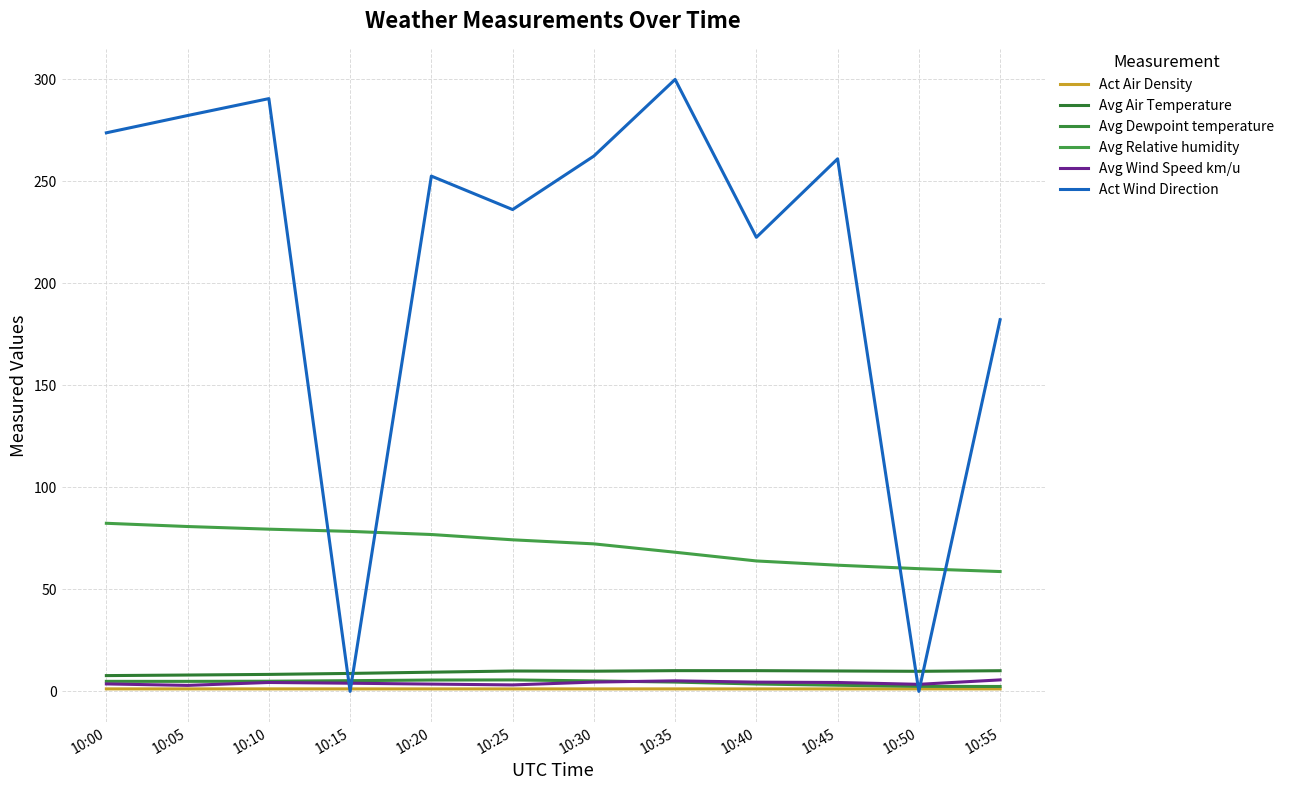

What is the average value of the Avg Dewpoint temperature series?

4.4